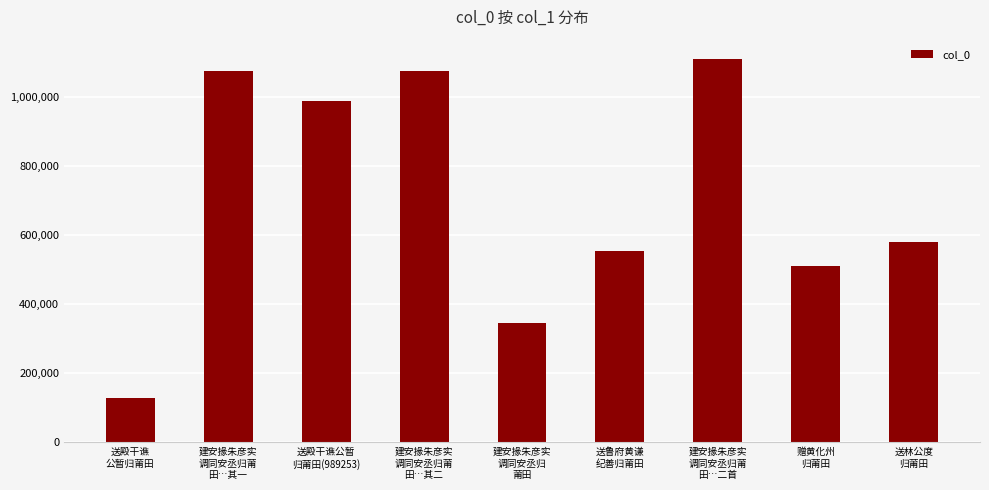

How many bars are there in total?

9